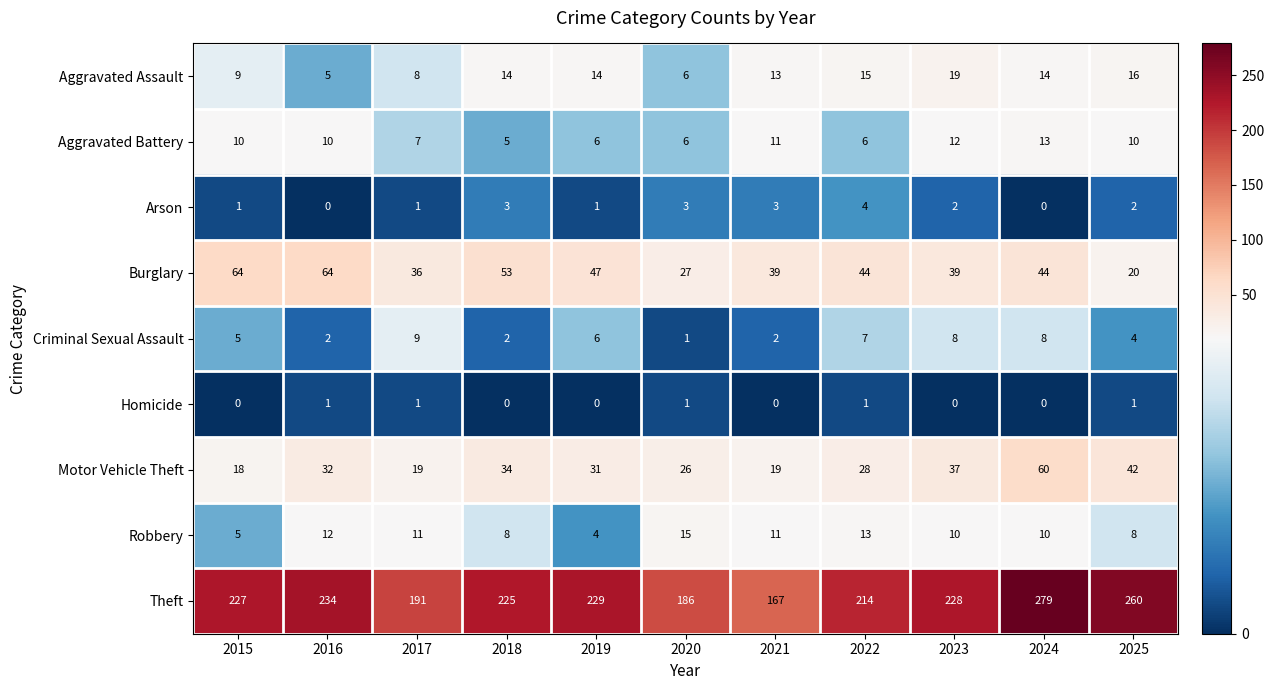

What is the difference between the highest and lowest values at 2020?

185